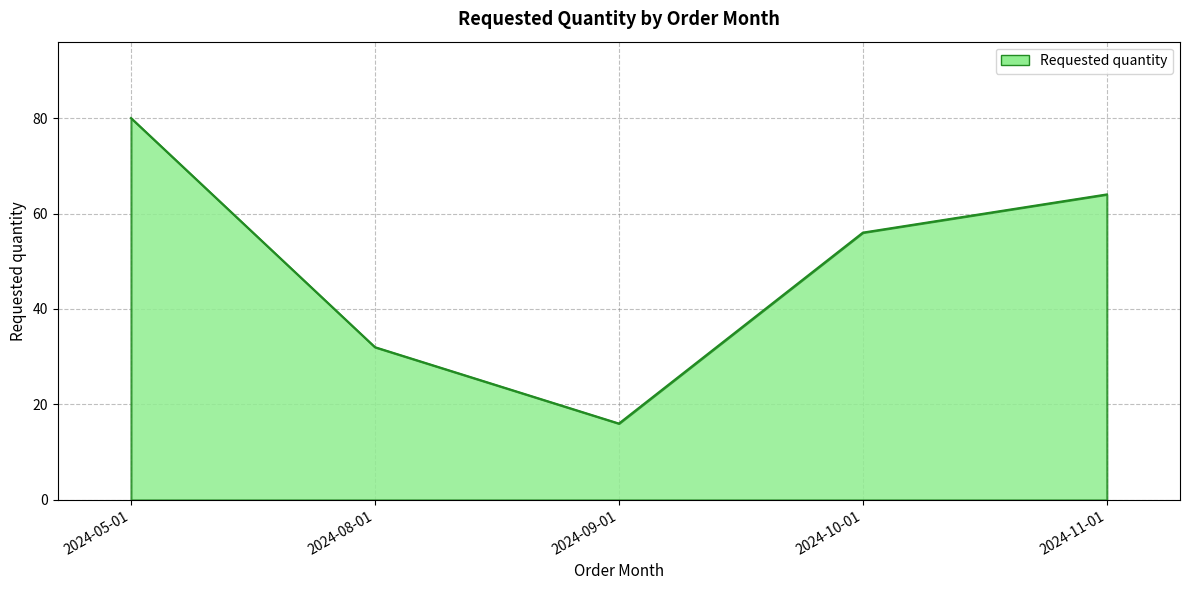

What position from the right is 2024-05-01?

5